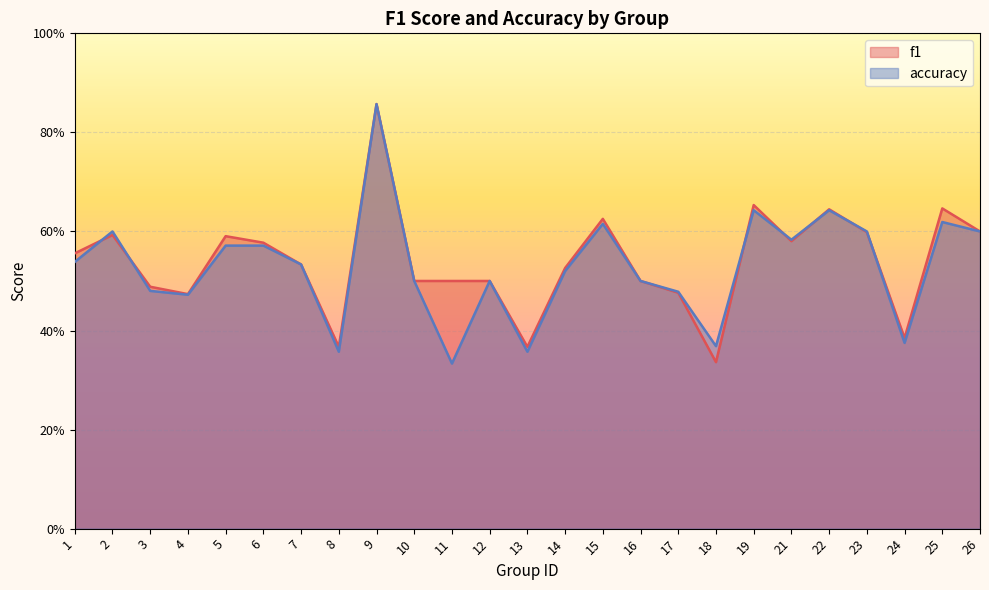

List the series in order of their overall mean, highest first.

f1, accuracy